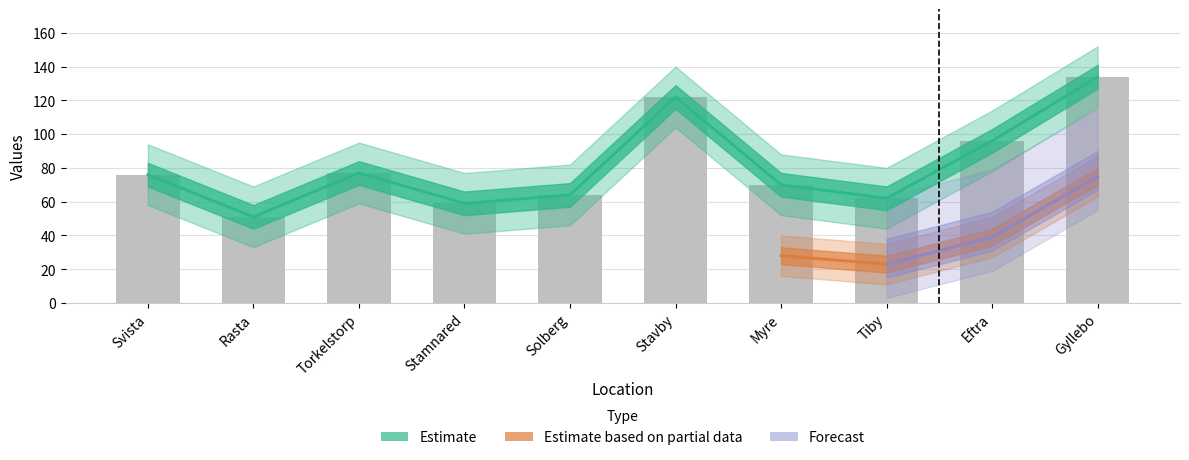

At which category does the chart reach its minimum across all series?

Rasta